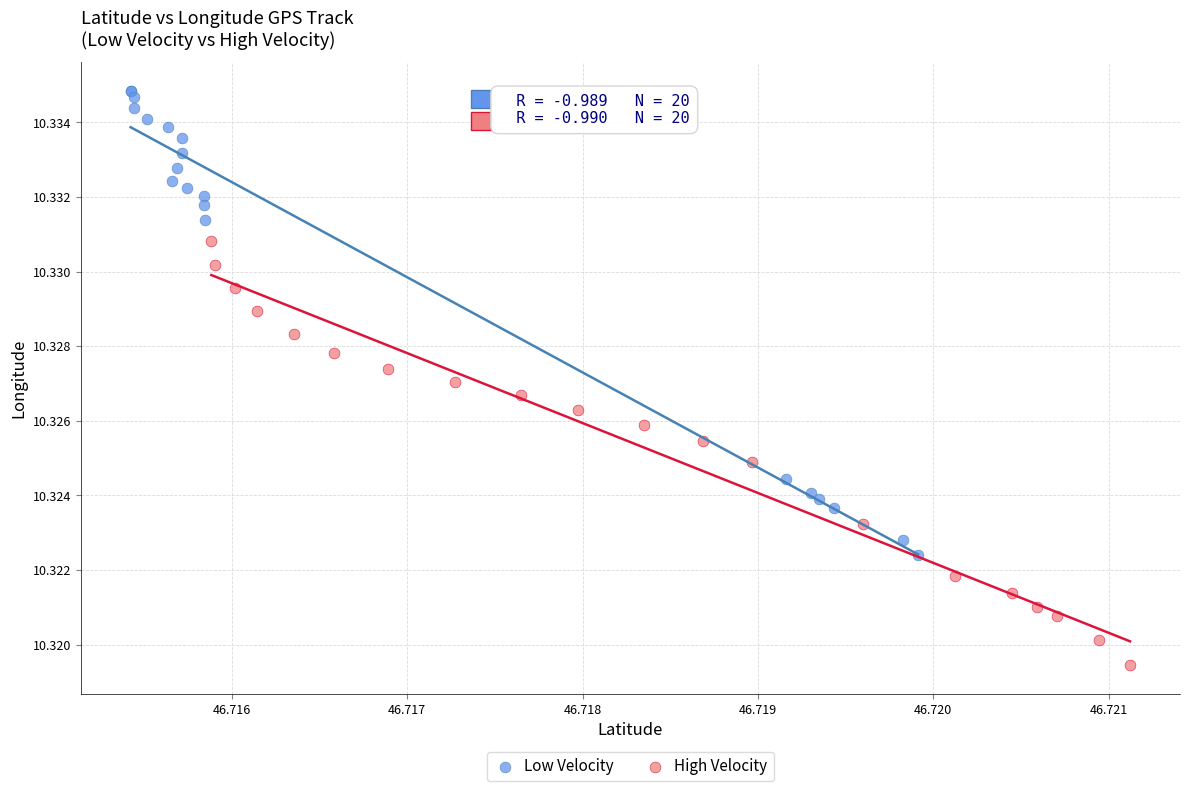

Which series has the largest Y range (max minus min)?

Low Velocity